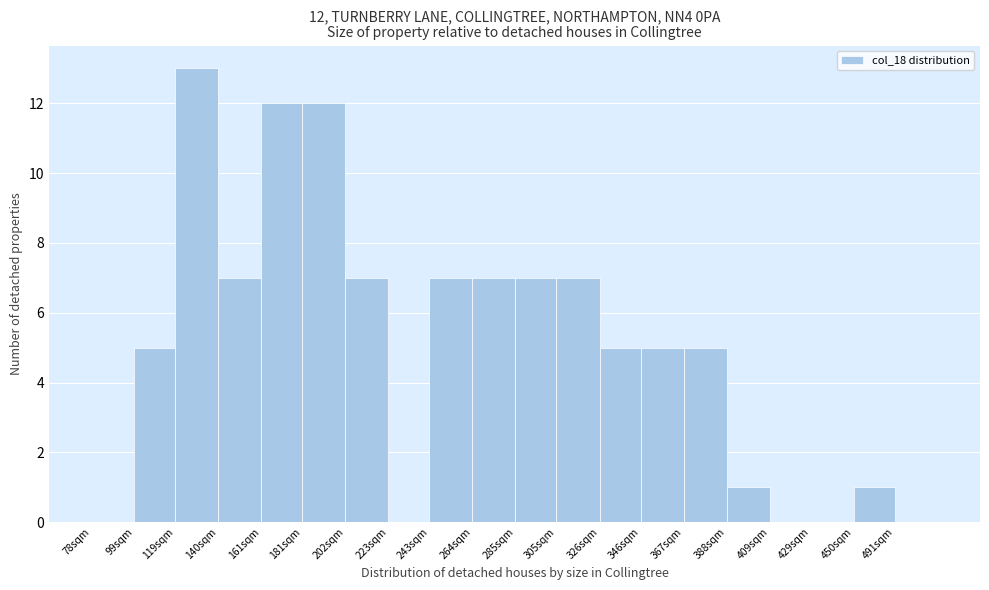

Reading right to left, what are all the values shown in this chart?

491sqm=0	450sqm=1	429sqm=0	409sqm=0	388sqm=1	367sqm=5	346sqm=5	326sqm=5	305sqm=7	285sqm=7	264sqm=7	243sqm=7	223sqm=0	202sqm=7	181sqm=12	161sqm=12	140sqm=7	119sqm=13	99sqm=5	78sqm=0